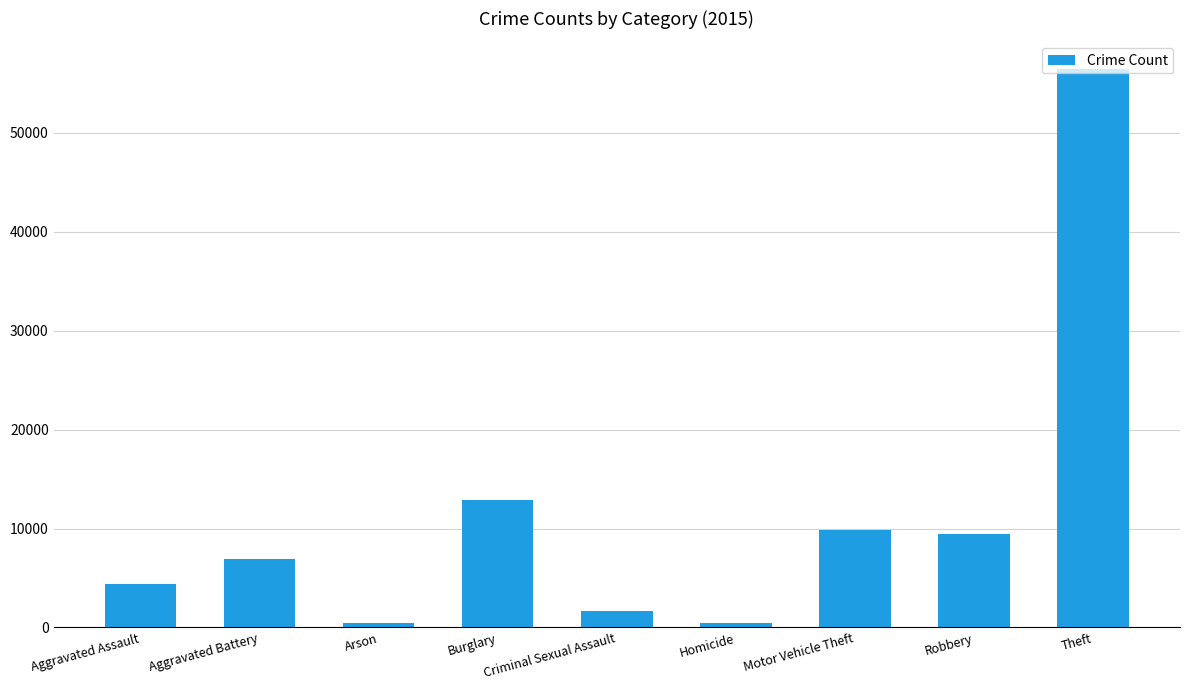

What is the difference between the maximum and minimum values?

56001